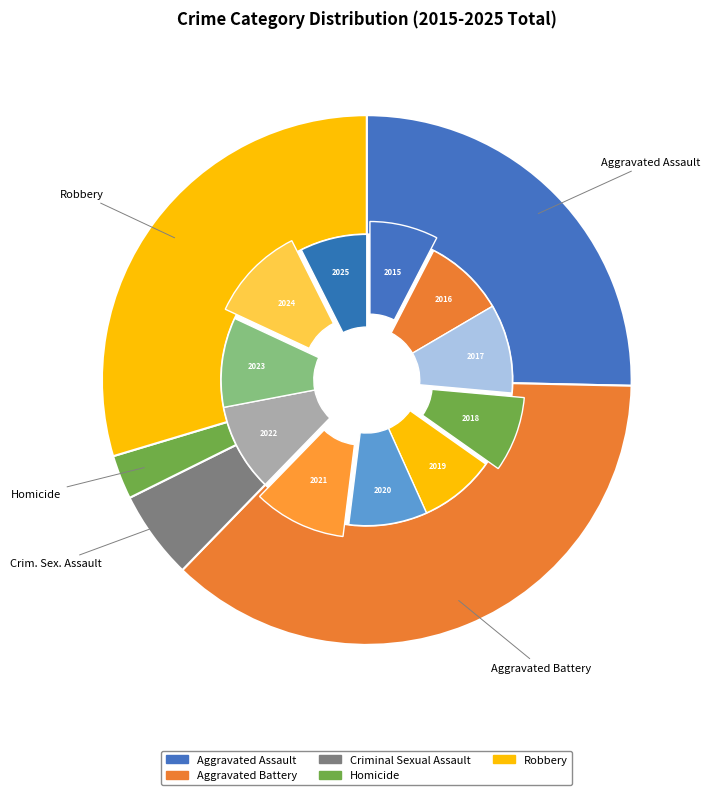

Count the number of slices in the pie.

11